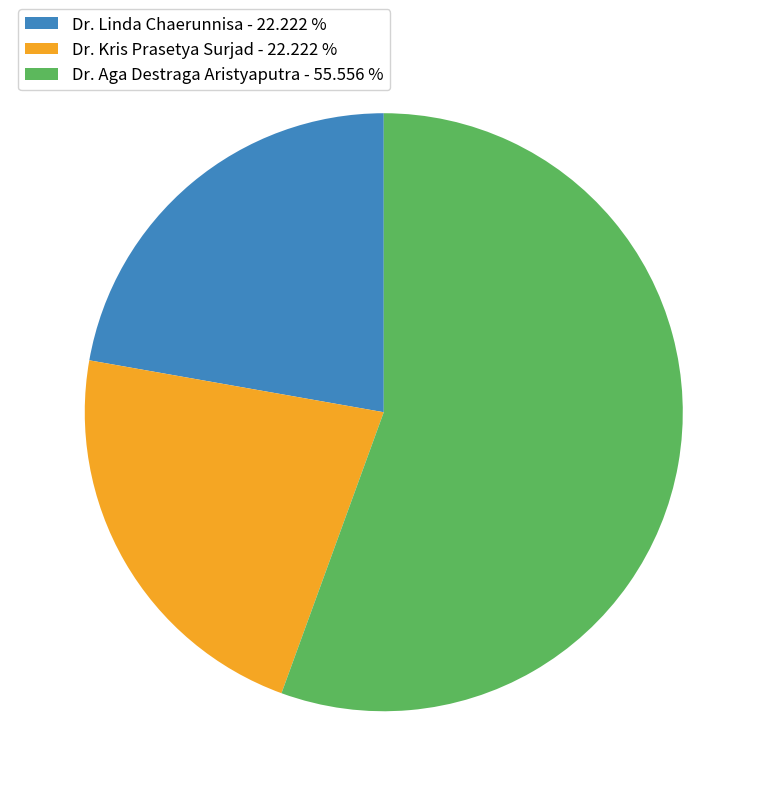

How many slices are in this pie chart?

3